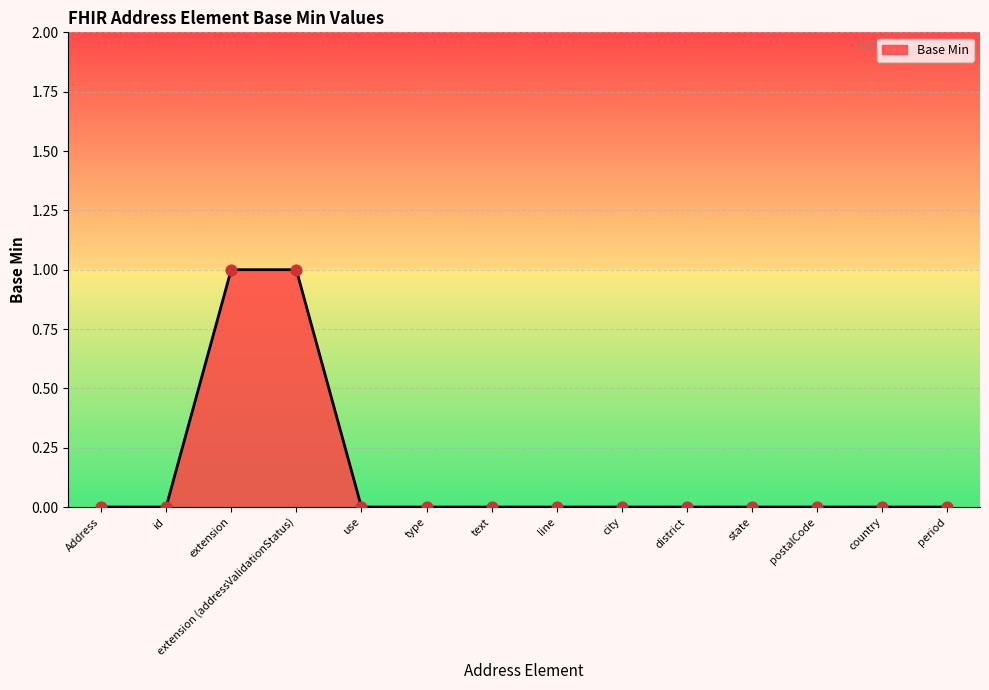

Which has a higher value, extension (addressValidationStatus) or type?

extension (addressValidationStatus)